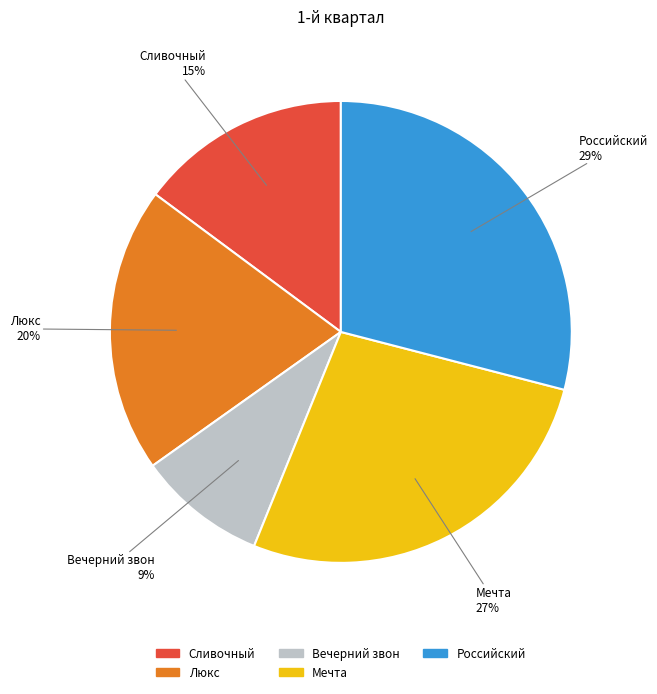

To the nearest percent, what portion does Российский represent?

29%